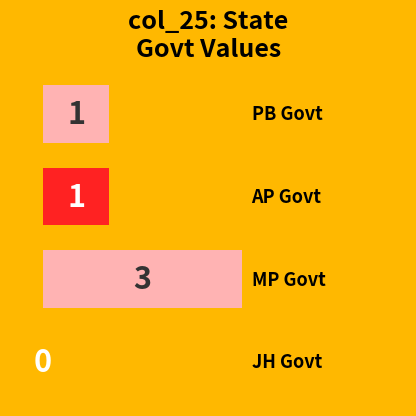

What is the maximum value shown in the chart?

3